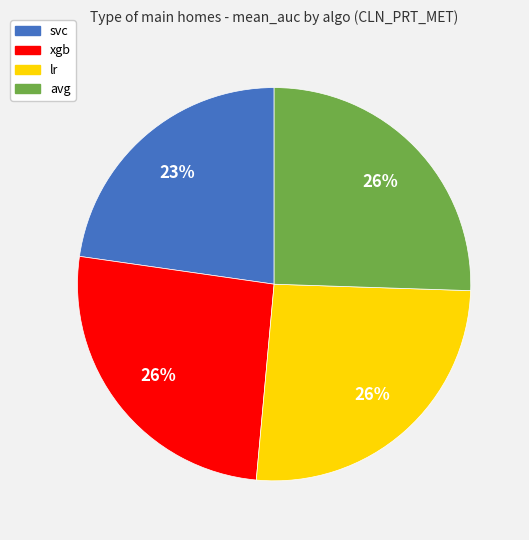

How many slices are in this pie chart?

4